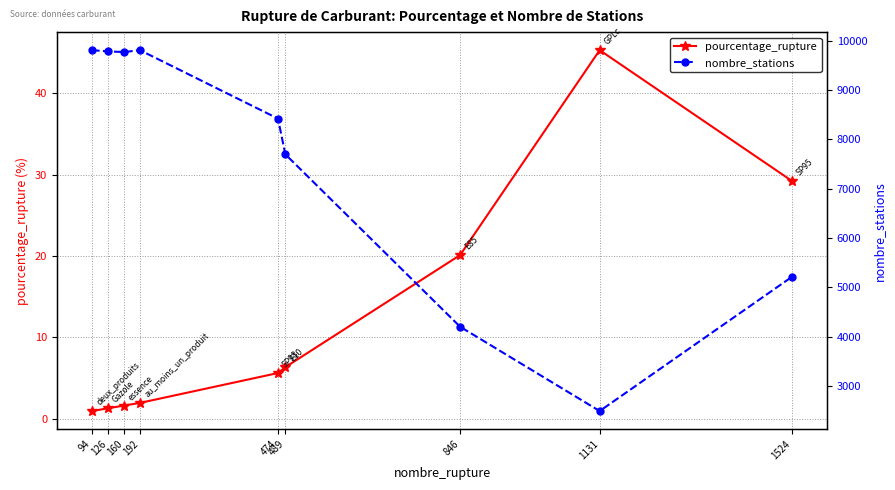

Rank the series at 192 from lowest to highest value.

pourcentage_rupture, nombre_stations